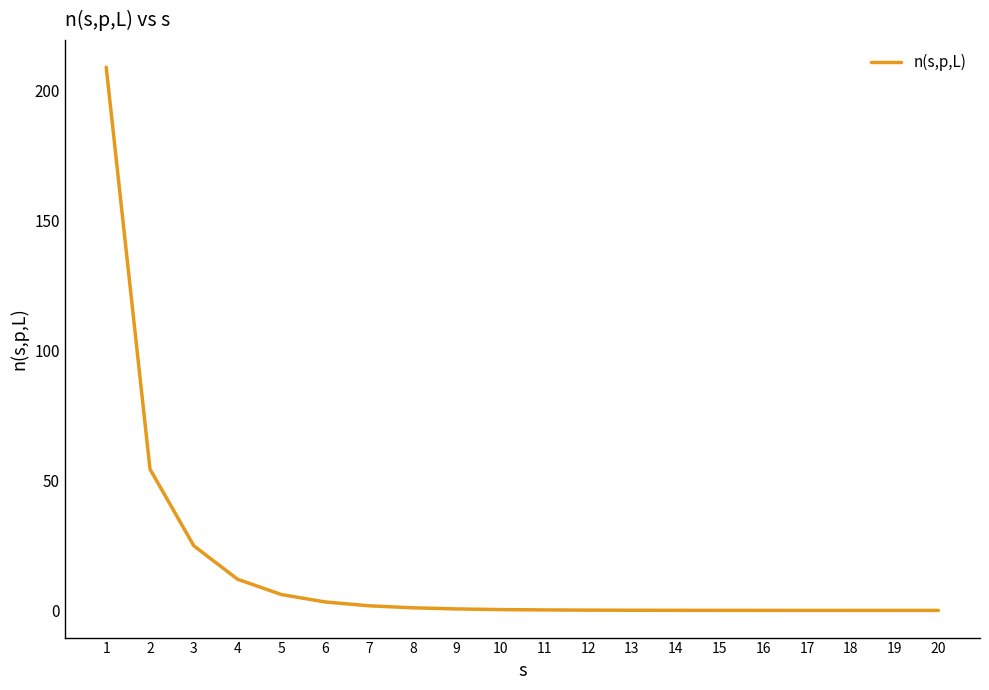

The value at 4 is 12.0. True or false?

True